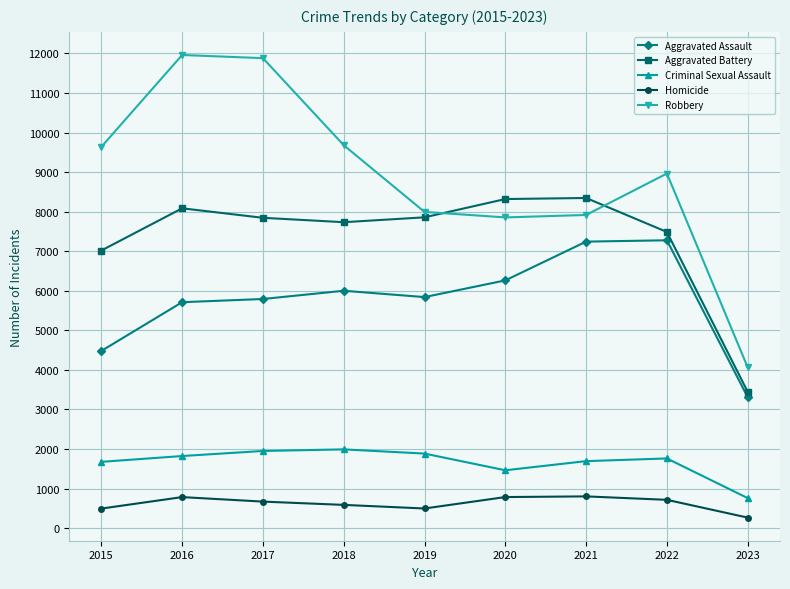

What is the highest value of the Robbery series?

11960